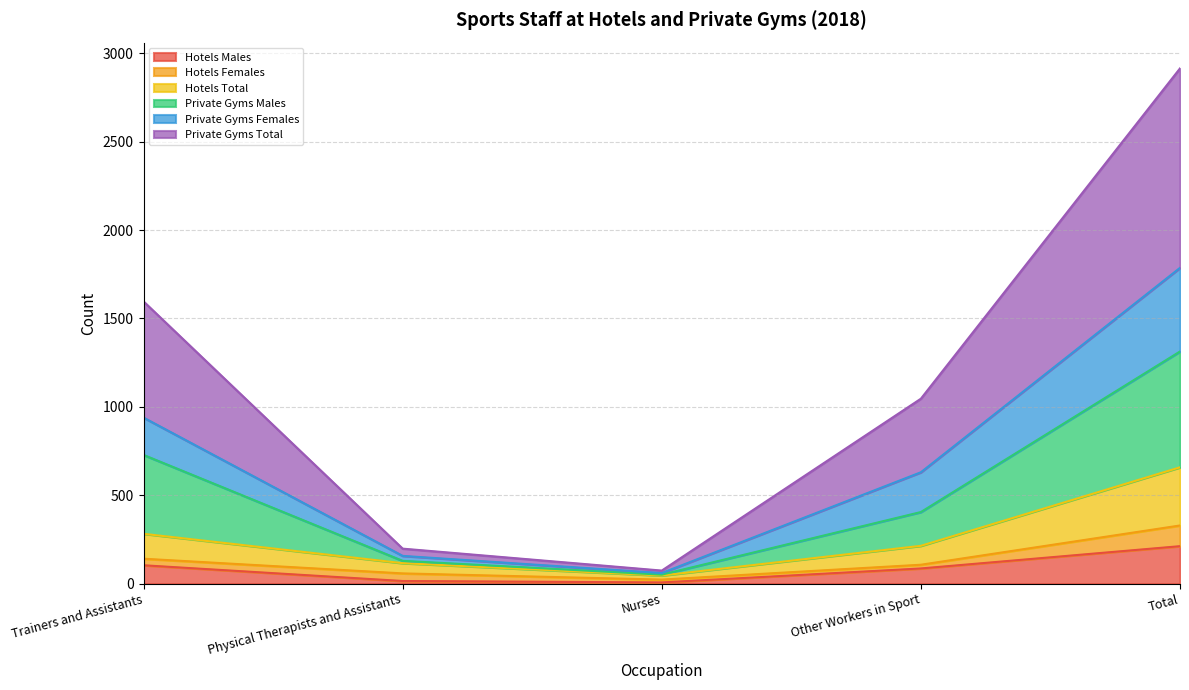

What is the maximum value shown in the chart?

2914